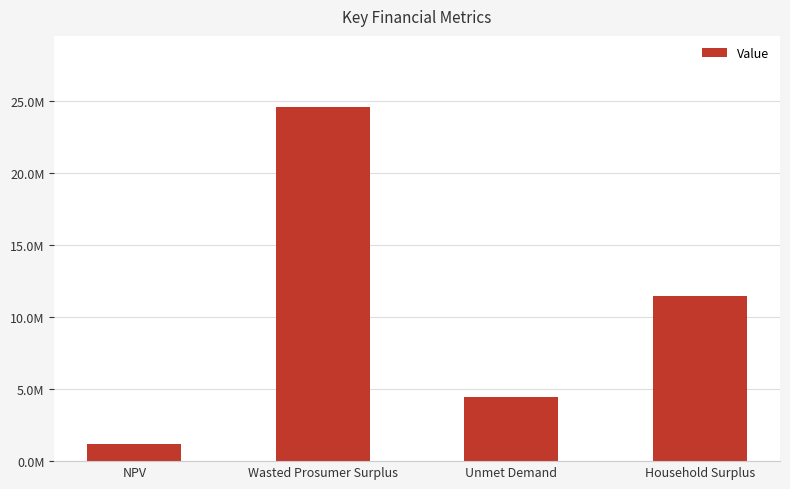

Are the bars horizontal?

No